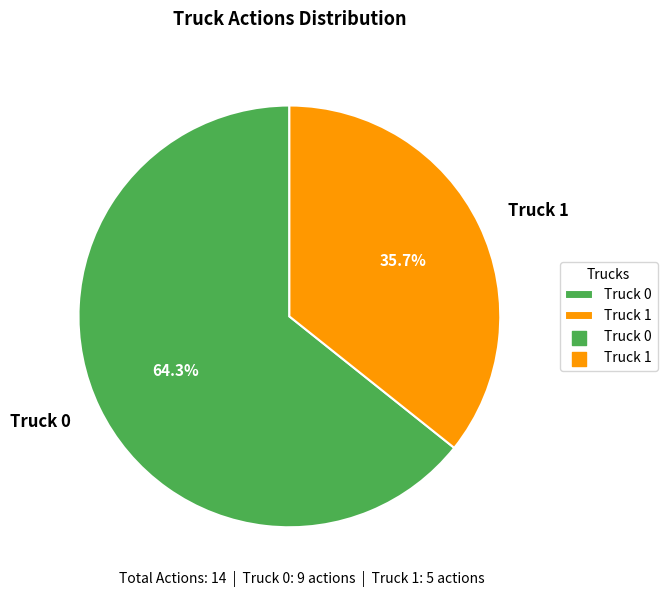

How many slices are in this pie chart?

2